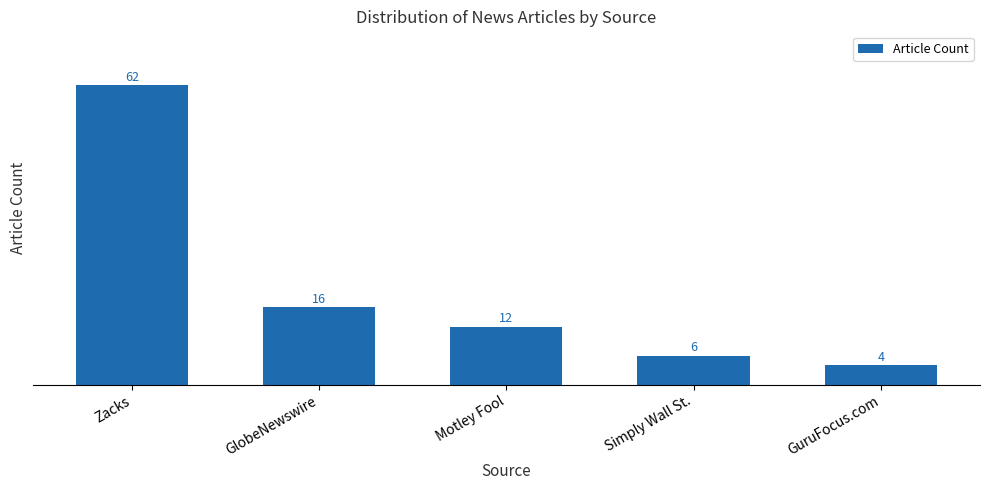

True or false: the data shows 12 at Motley Fool.

True